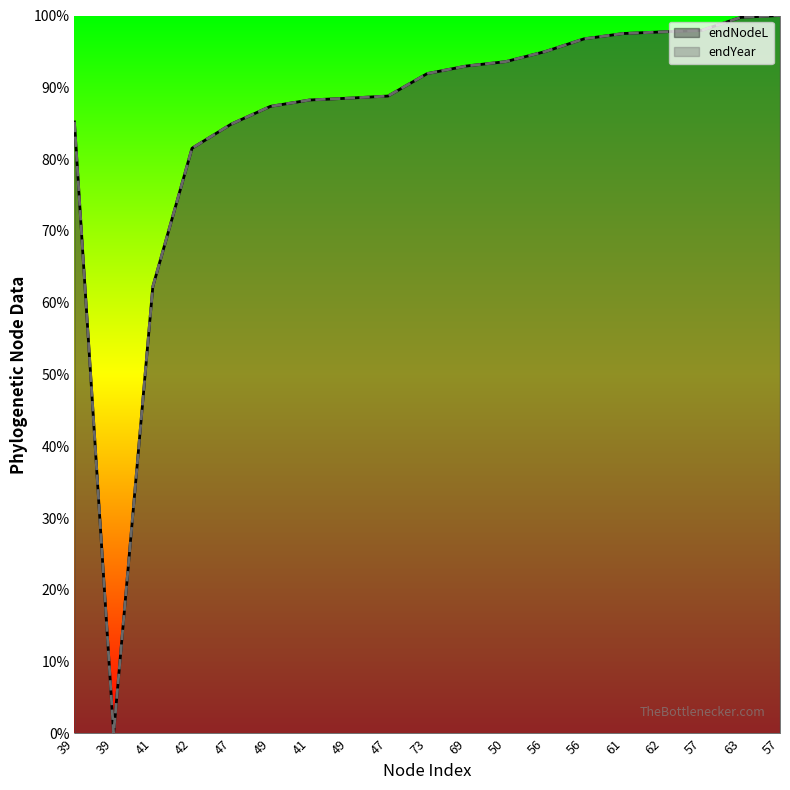

The value of endYear at 39 is 53.5. True or false?

False